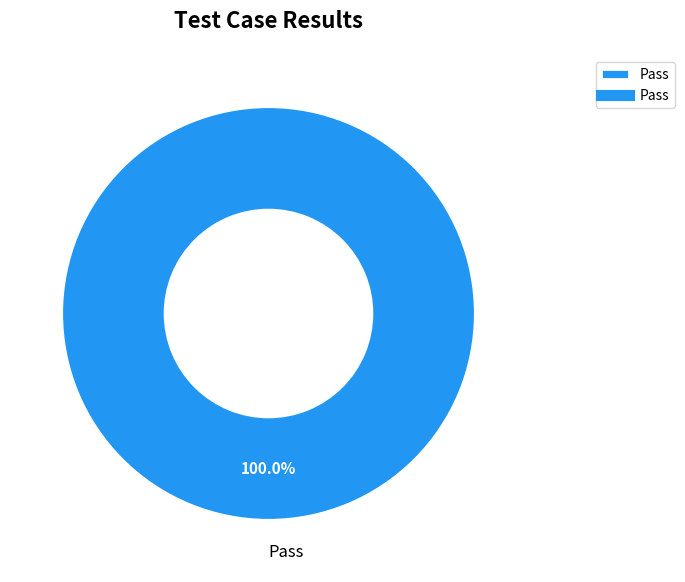

Rank the categories by value from highest to lowest.

Pass